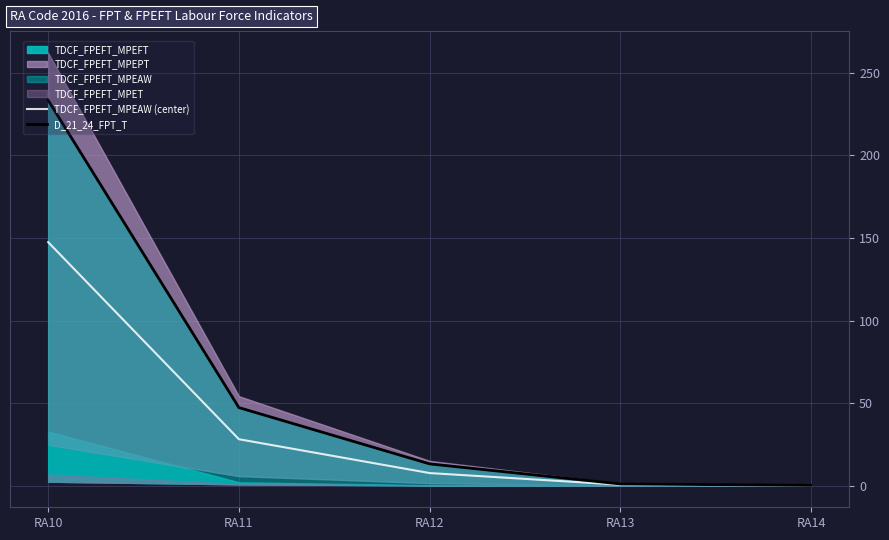

Between RA11 and RA14, which series saw the biggest shift?

D_21_24_FPT_T